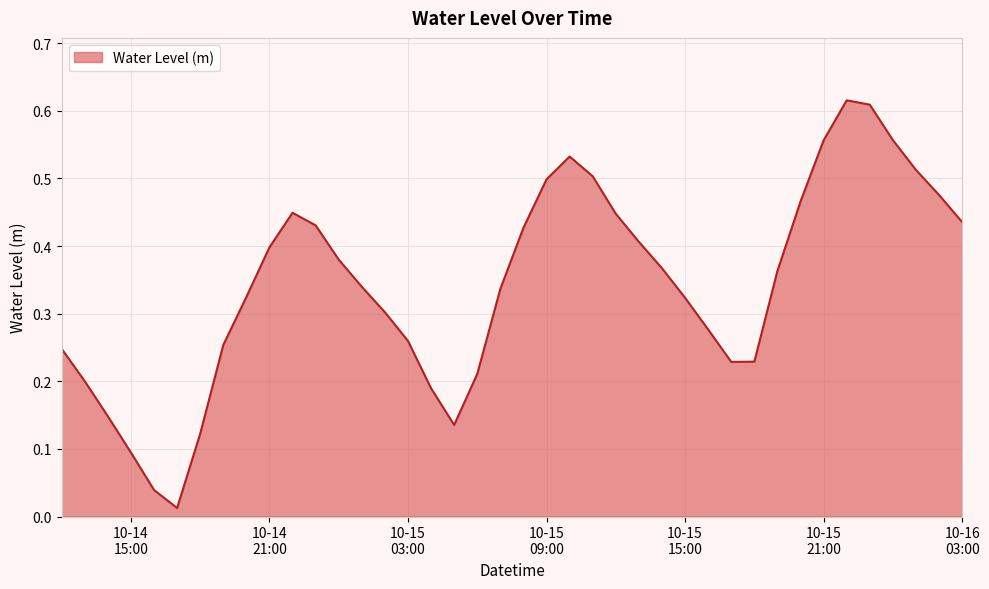

Reading left to right, what are all the values shown in this chart?

0.2	0.2	0.1	0.1	0.0	0.0	0.1	0.3	0.3	0.4	0.4	0.4	0.4	0.3	0.3	0.3	0.2	0.1	0.2	0.3	0.4	0.5	0.5	0.5	0.4	0.4	0.4	0.3	0.3	0.2	0.2	0.4	0.5	0.6	0.6	0.6	0.6	0.5	0.5	0.4